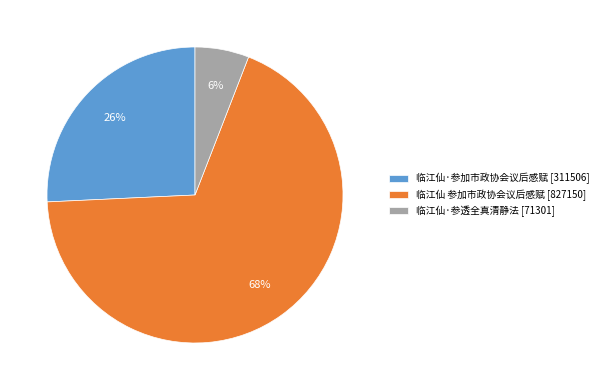

Which has a higher value, 临江仙·参加市政协会议后感赋 or 临江仙 参加市政协会议后感赋?

临江仙 参加市政协会议后感赋